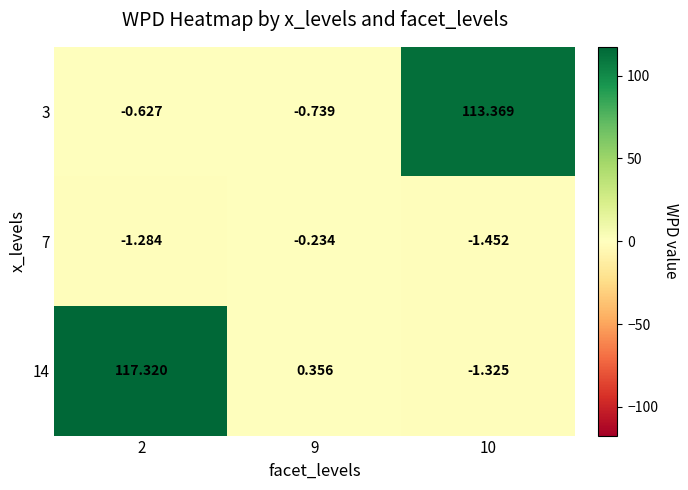

How many values in the 7 series are below -1?

2